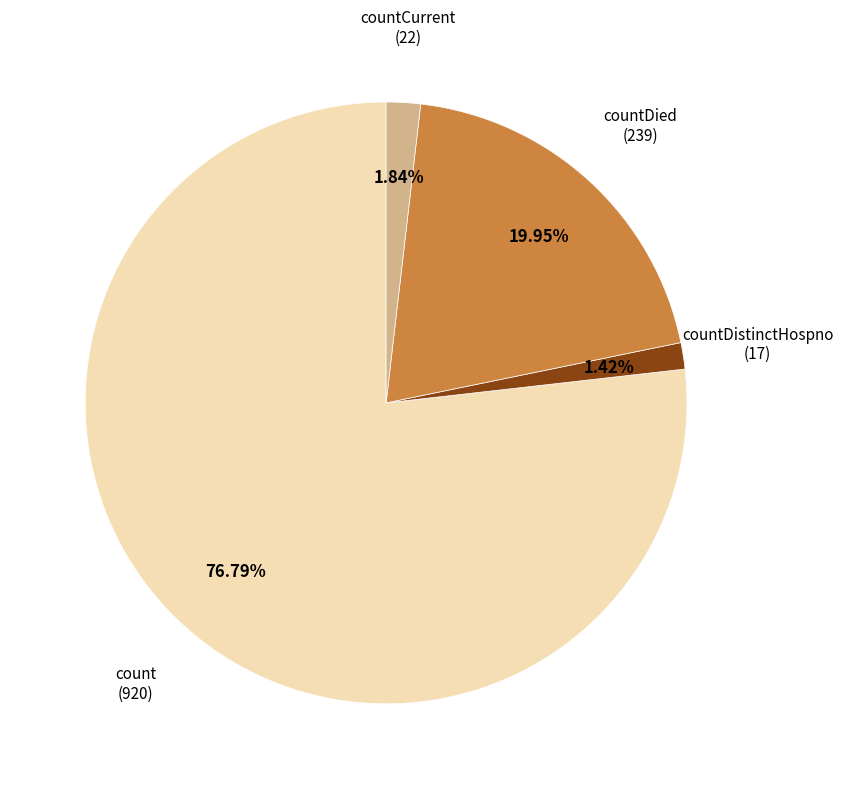

Does any single category account for the majority?

Yes